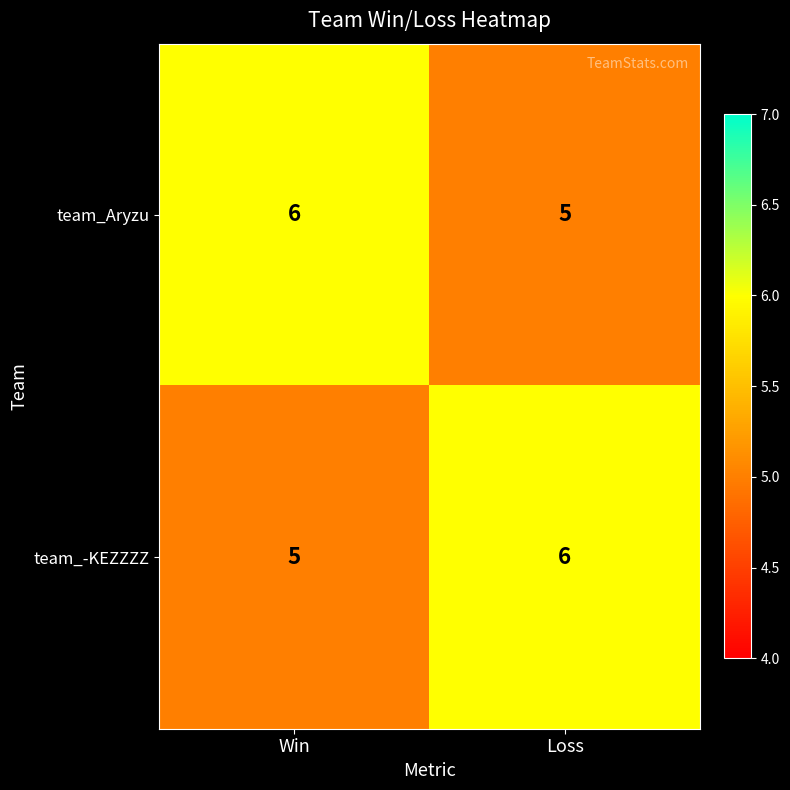

Reading right to left, list all the values displayed in this chart.

team_Aryzu: Loss=5	Win=6
team_-KEZZZZ: Loss=6	Win=5